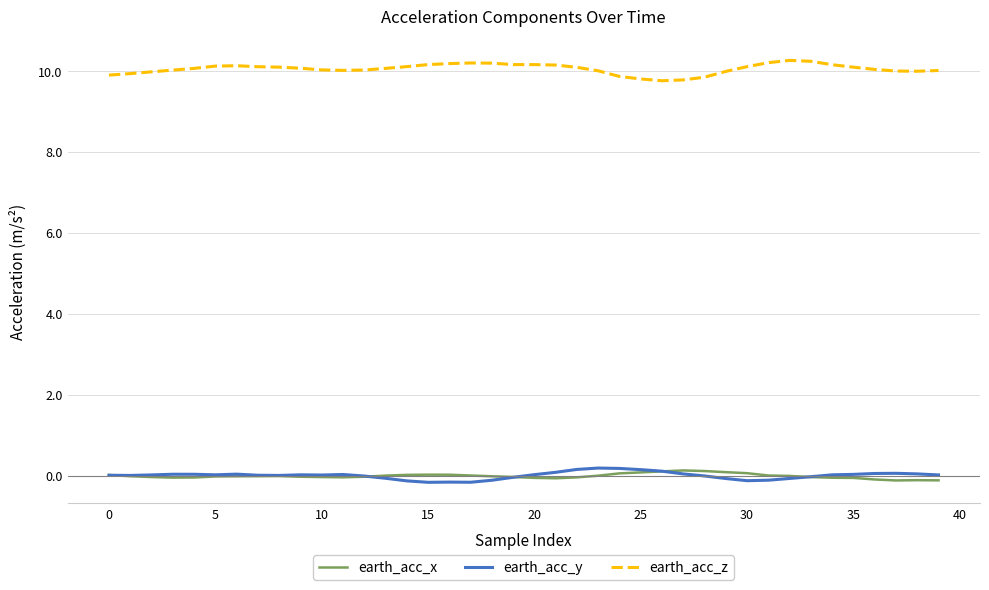

What is the maximum value shown in the chart?

10.3